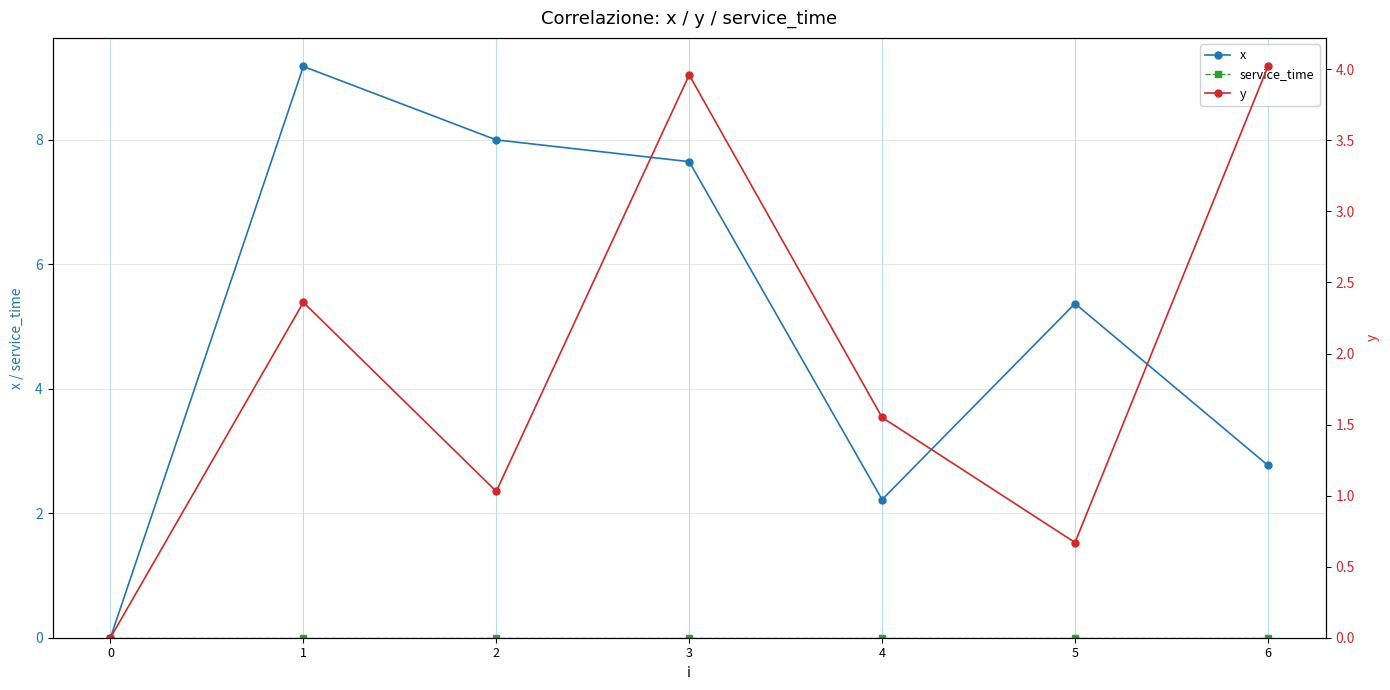

What are all the series names shown in the legend?

x, service_time, y